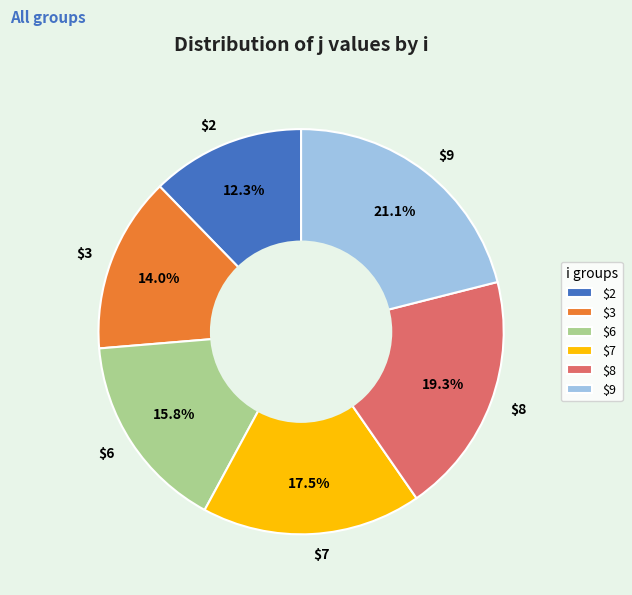

Which slice is the largest?

$9